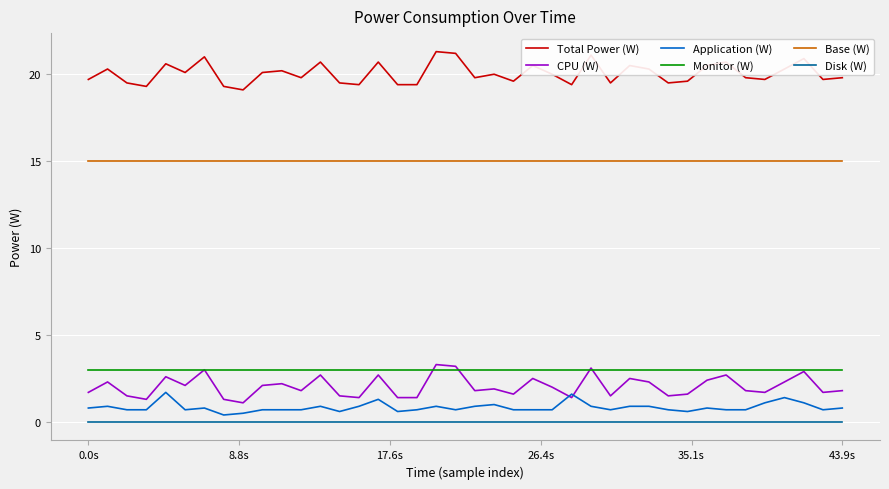

True or false: Total Power (W) and Disk (W) cross at least once.

False